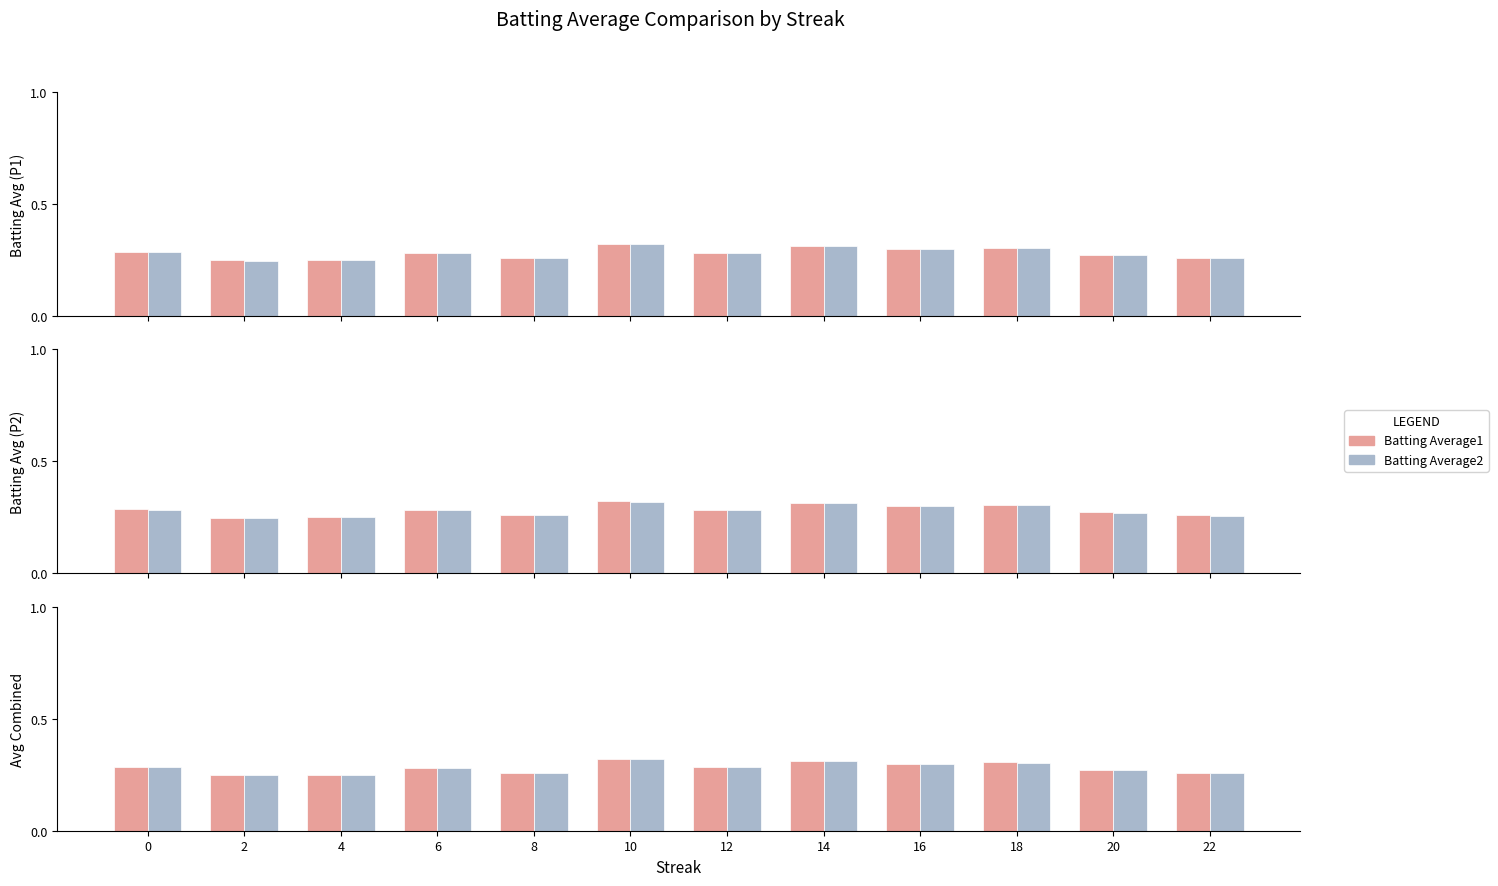

List the labels in order of Batting Average1 value, largest first.

10, 14, 18, 16, 0, 12, 6, 20, 8, 22, 4, 2